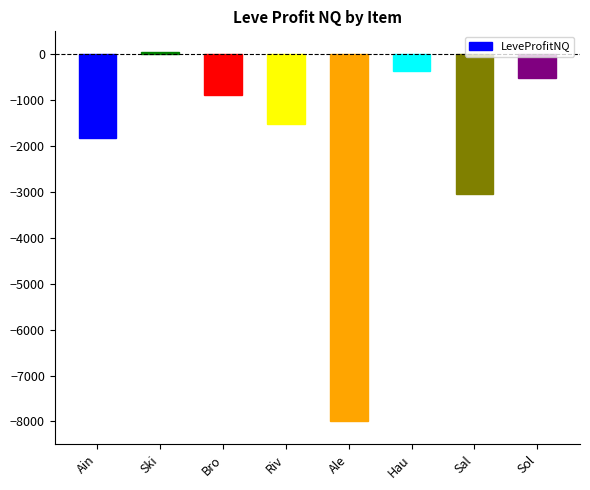

What is the difference between the values at Bro and Hau?

527.0